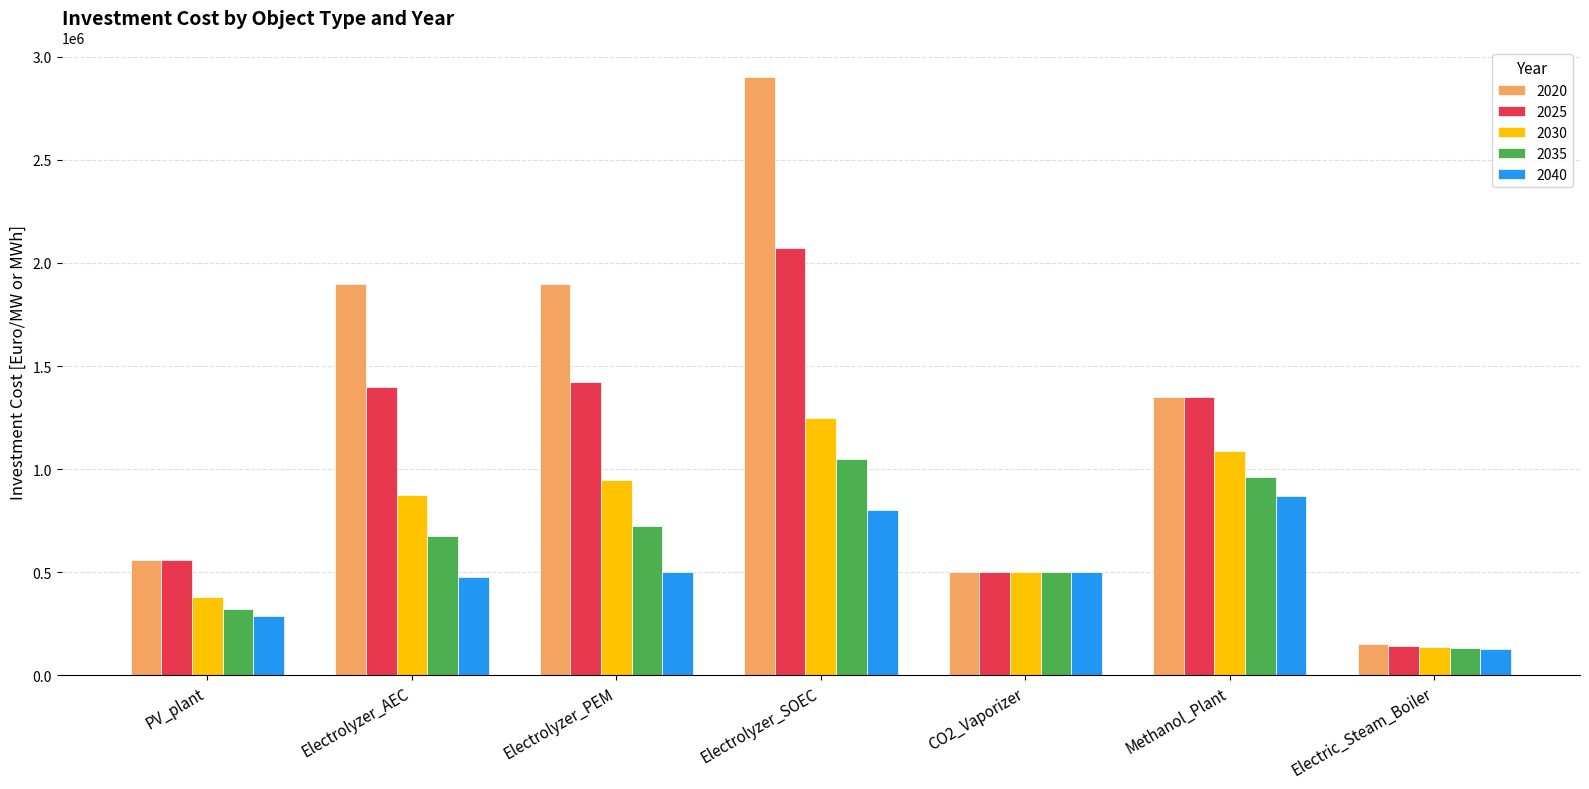

What is the label of the 1st bar from the left?

PV_plant